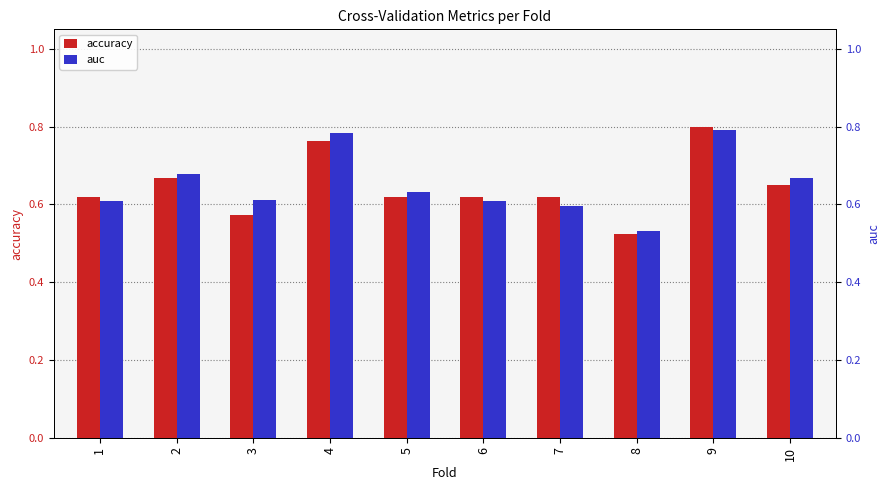

Reading left to right, extract all data points from this chart.

accuracy: 1=0.6	2=0.7	3=0.6	4=0.8	5=0.6	6=0.6	7=0.6	8=0.5	9=0.8	10=0.7
auc: 1=0.6	2=0.7	3=0.6	4=0.8	5=0.6	6=0.6	7=0.6	8=0.5	9=0.8	10=0.7